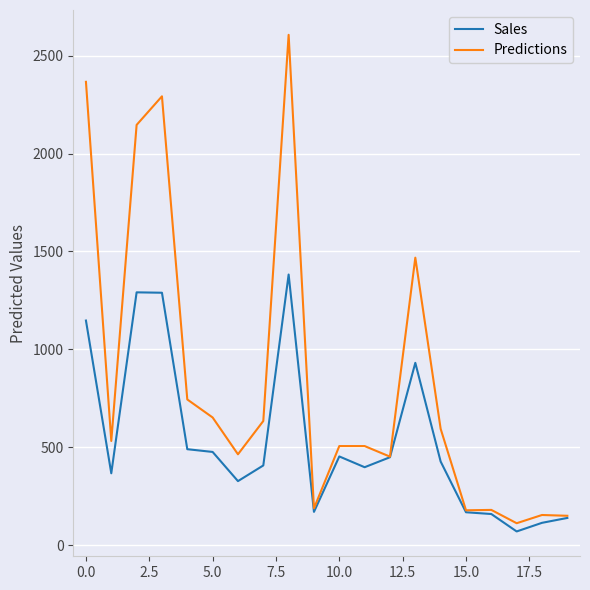

Which series has the largest total across all categories?

Predictions